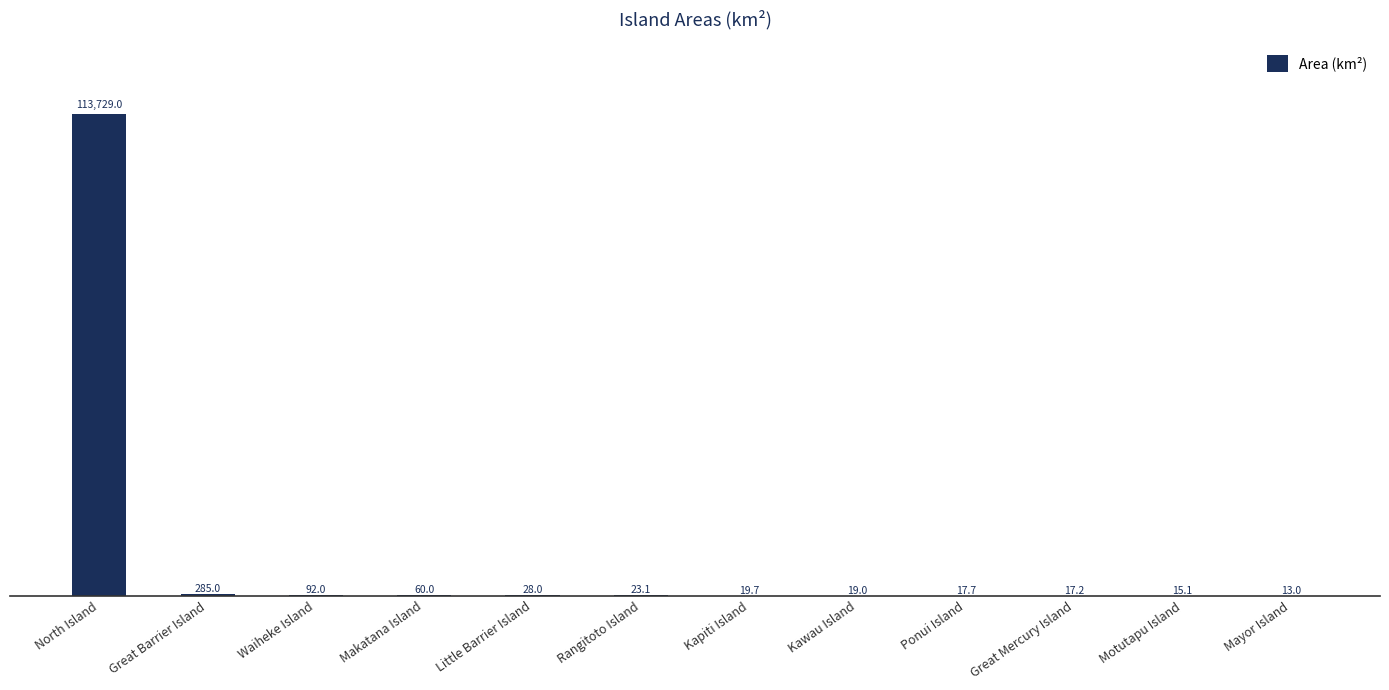

What is the maximum value shown in the chart?

113729.0